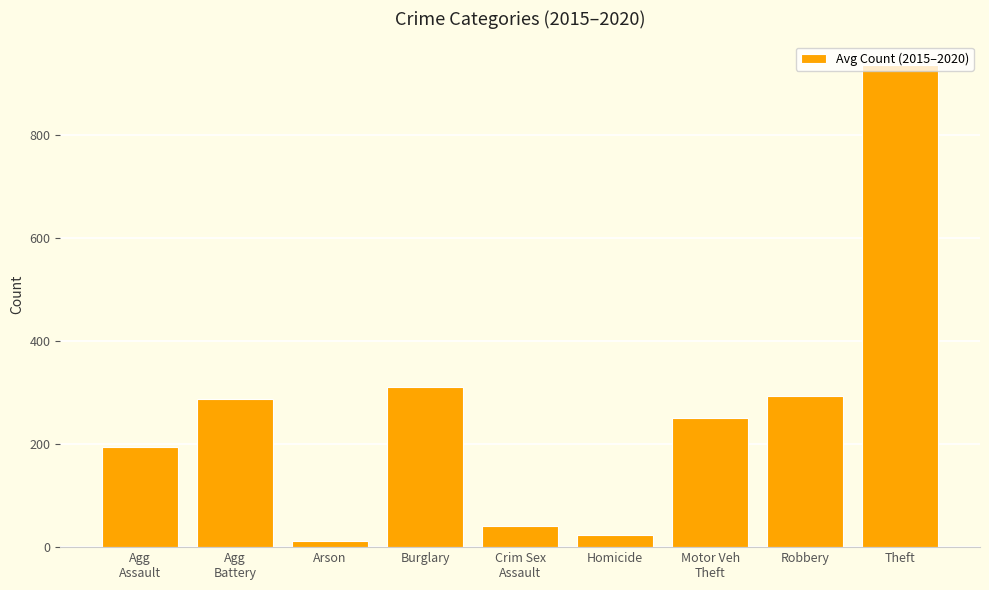

Reading left to right, list all the values displayed in this chart.

Agg
Assault=194.3	Agg
Battery=287.2	Arson=11.7	Burglary=311.8	Crim Sex
Assault=41.7	Homicide=22.7	Motor Veh
Theft=251.5	Robbery=294.3	Theft=935.5